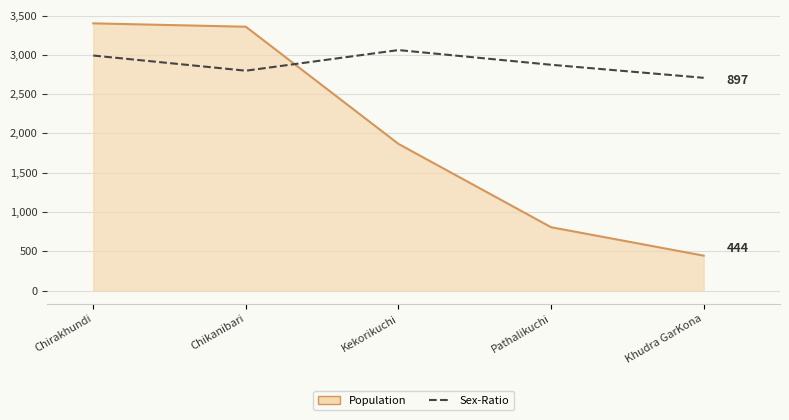

What is the minimum value shown in the chart?

444.0